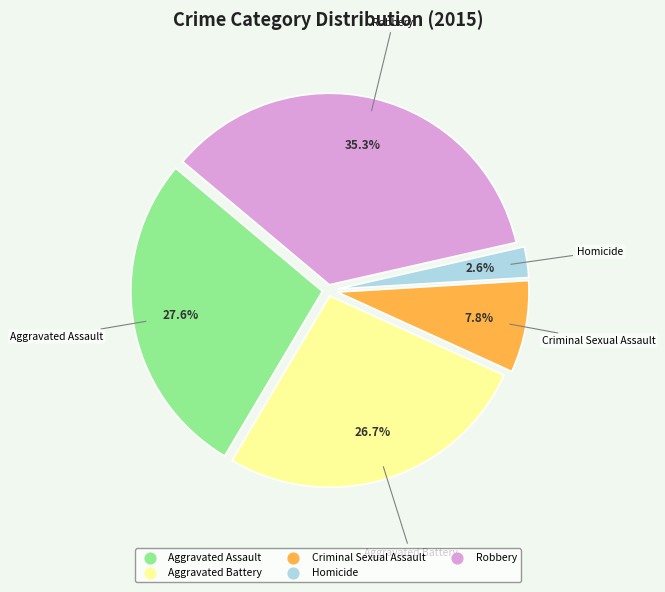

What is the smallest slice in the pie chart?

Homicide